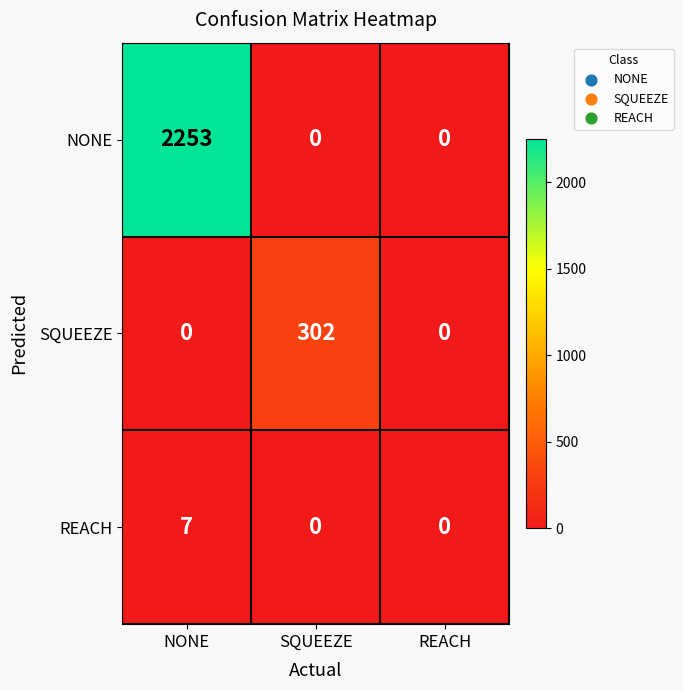

How many positive values does the NONE series have?

1